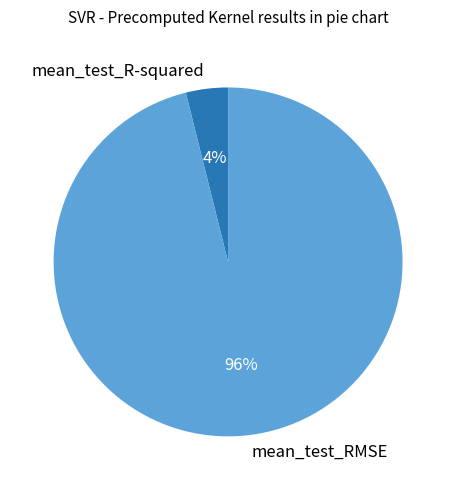

What percentage is the mean_test_R-squared slice, to the nearest percent?

4%